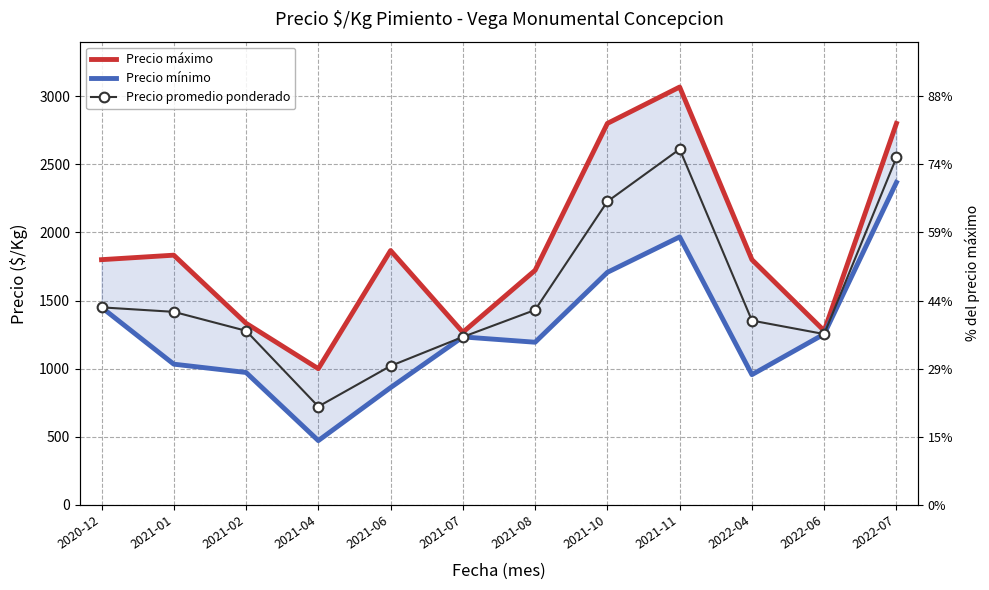

What is the average value of the Precio máximo series?

1881